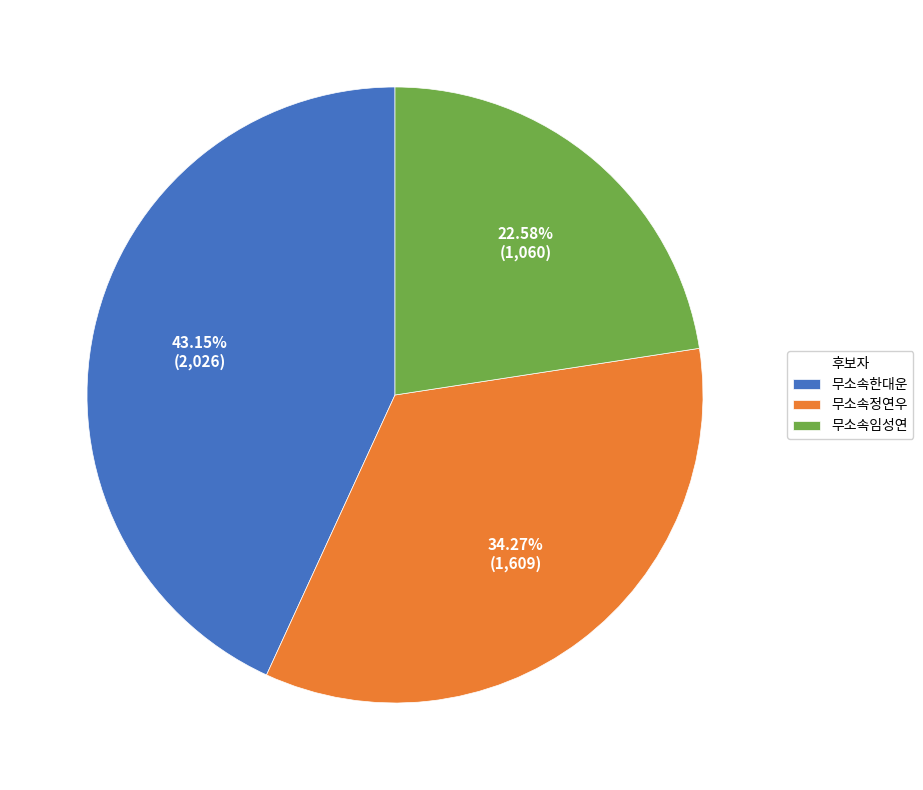

Rank the categories by value from lowest to highest.

무소속임성연, 무소속정연우, 무소속한대운